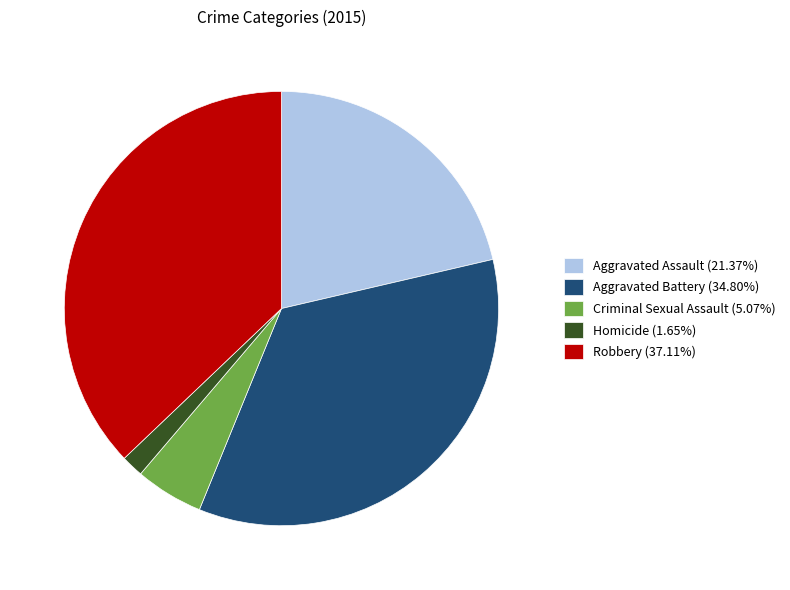

The Criminal Sexual Assault slice represents 16% of the pie. True or false?

False